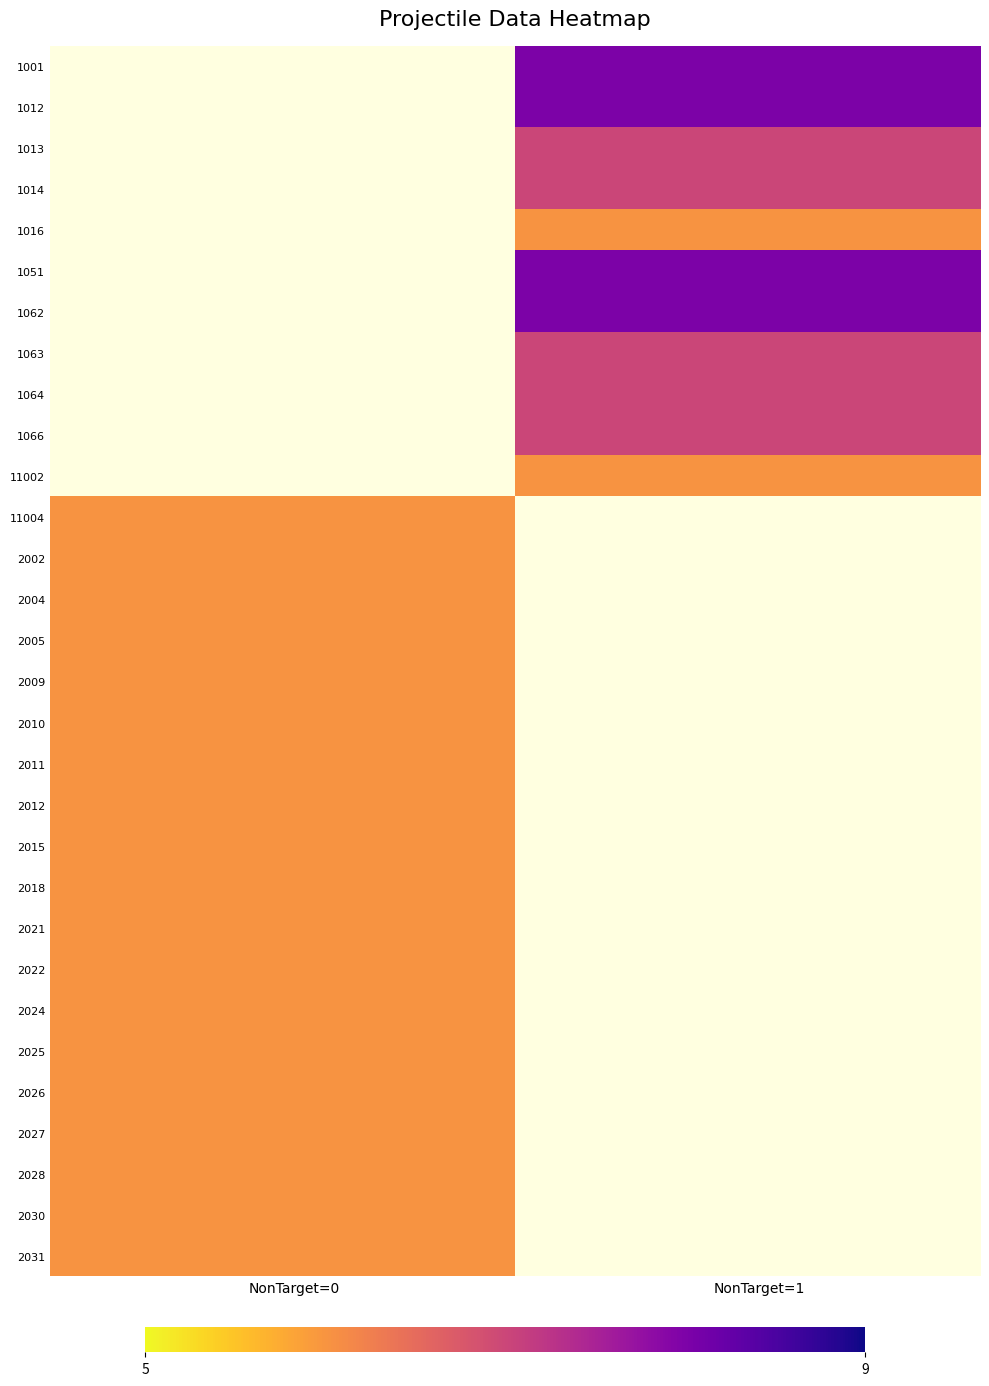

How many series are shown in this chart?

30